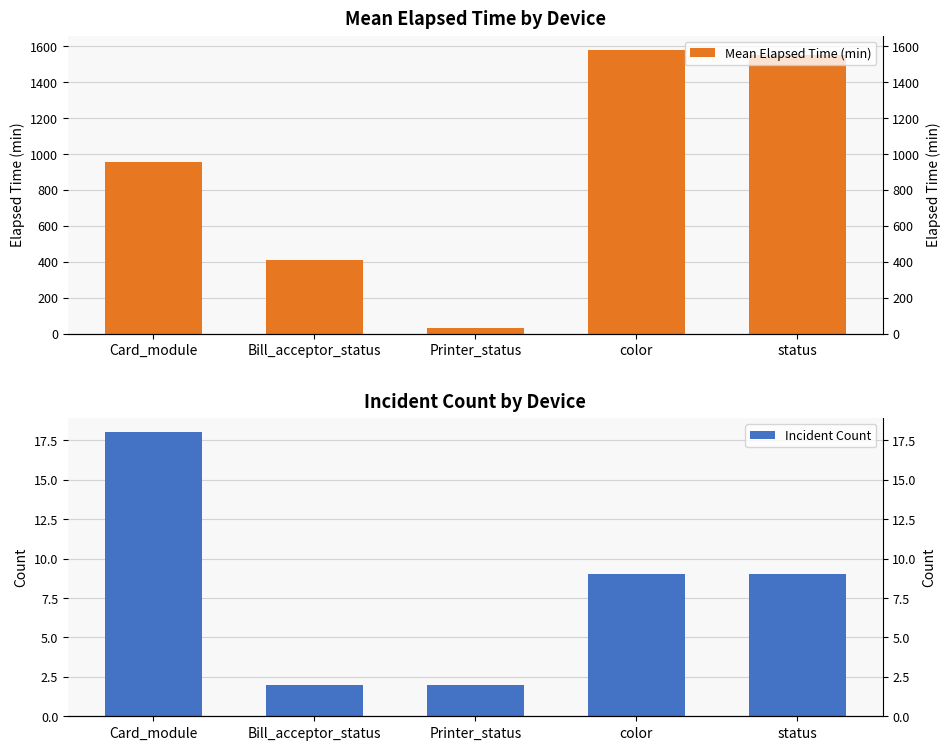

Rank the series by their maximum value, from highest to lowest.

Mean Elapsed Time (min), Incident Count